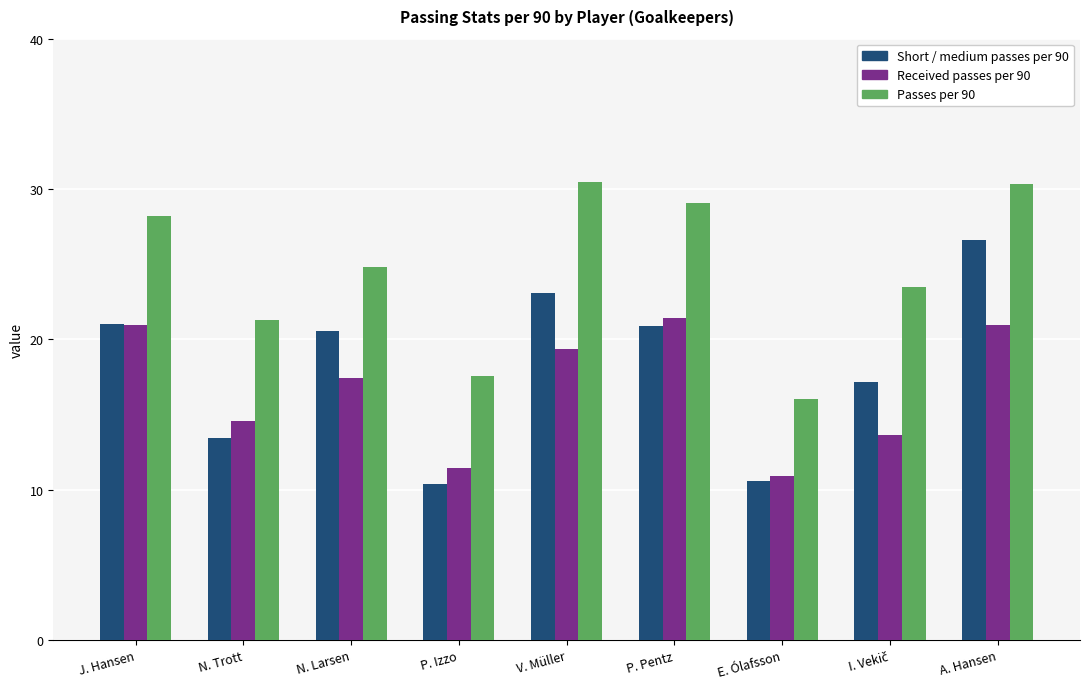

List the series in order of their peak value, lowest first.

Received passes per 90, Short / medium passes per 90, Passes per 90